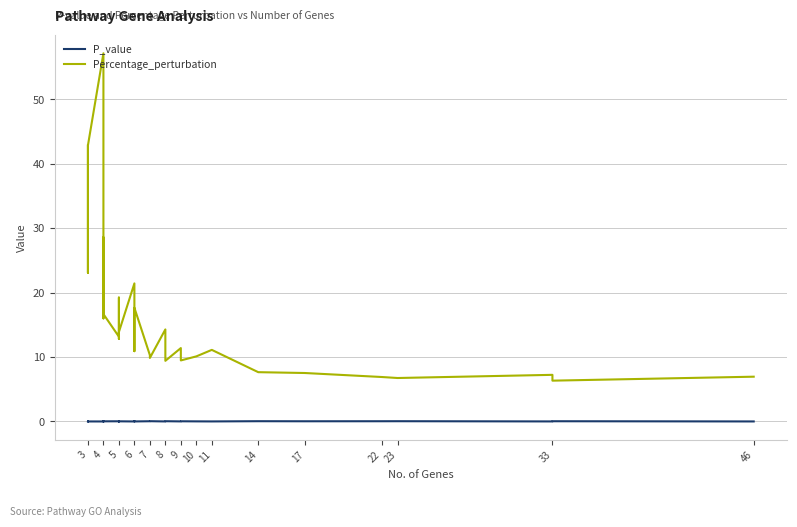

How many data points in Percentage_perturbation are less than 14?

19